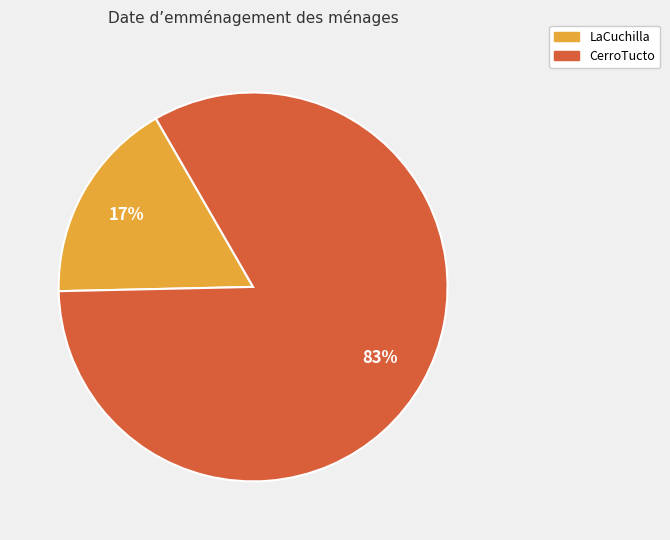

The LaCuchilla slice represents 17% of the pie. True or false?

True